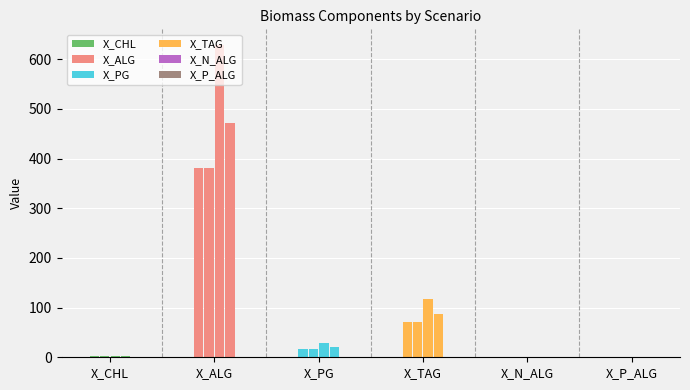

How many data points in X_ALG are less than 471?

2